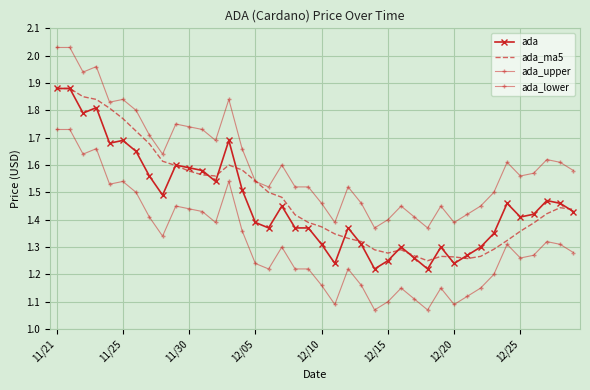

What is the difference between the maximum and minimum values in the ada_ma5 series?

0.6